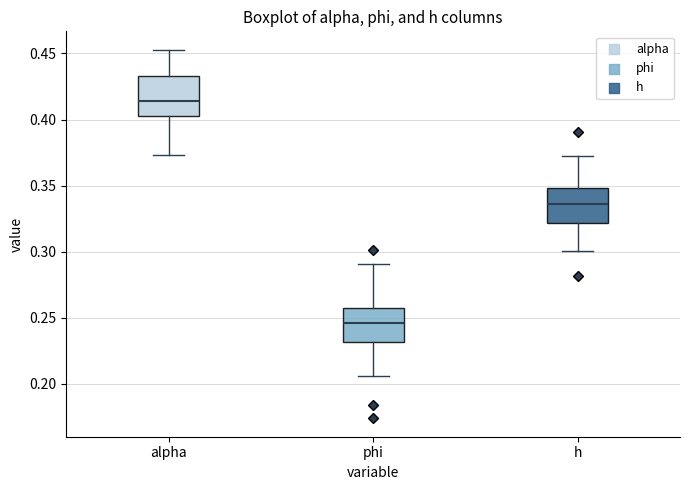

Where is the lower edge of the box for alpha on the y-axis? The values are not printed on the chart, so give them approximately, as read against the axis.

0.405